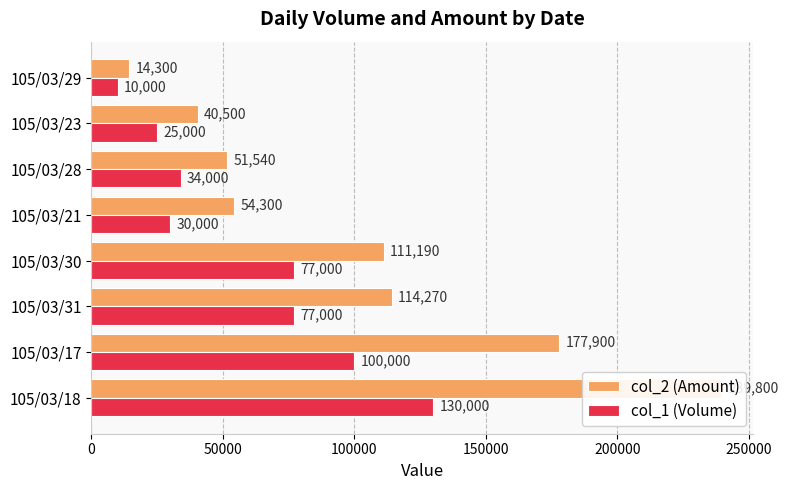

Rank the series by their average value, from lowest to highest.

col_1 (Volume), col_2 (Amount)